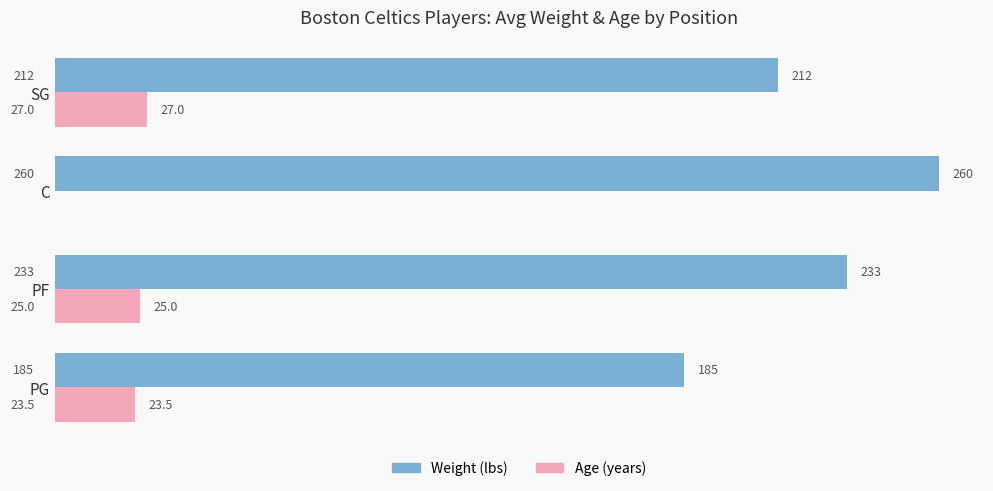

What is the greatest value displayed?

260.0